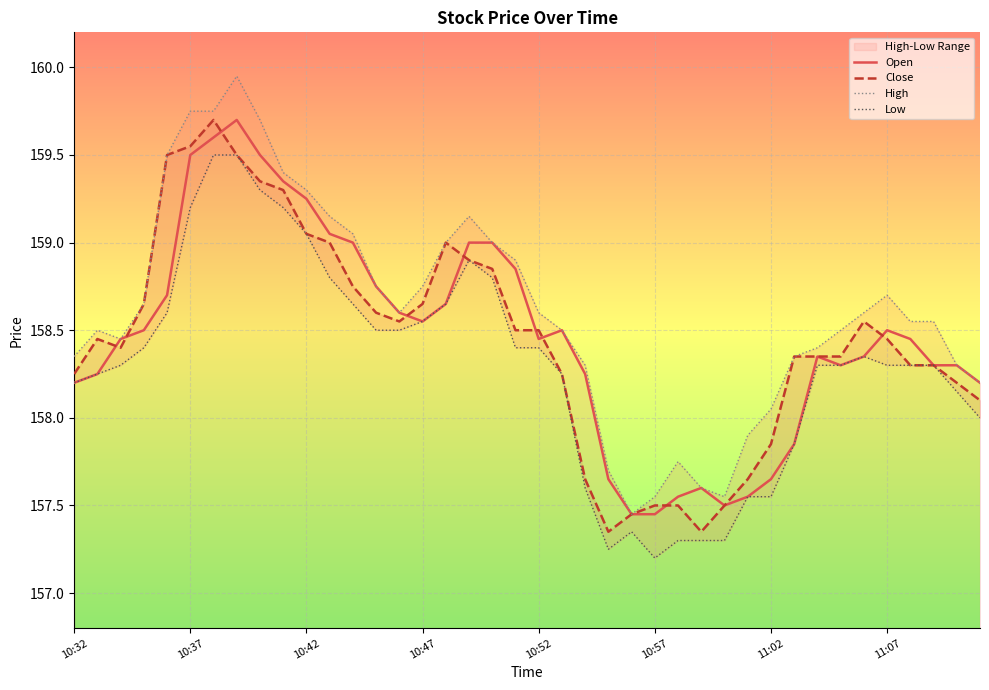

How many lines are shown in the chart?

4